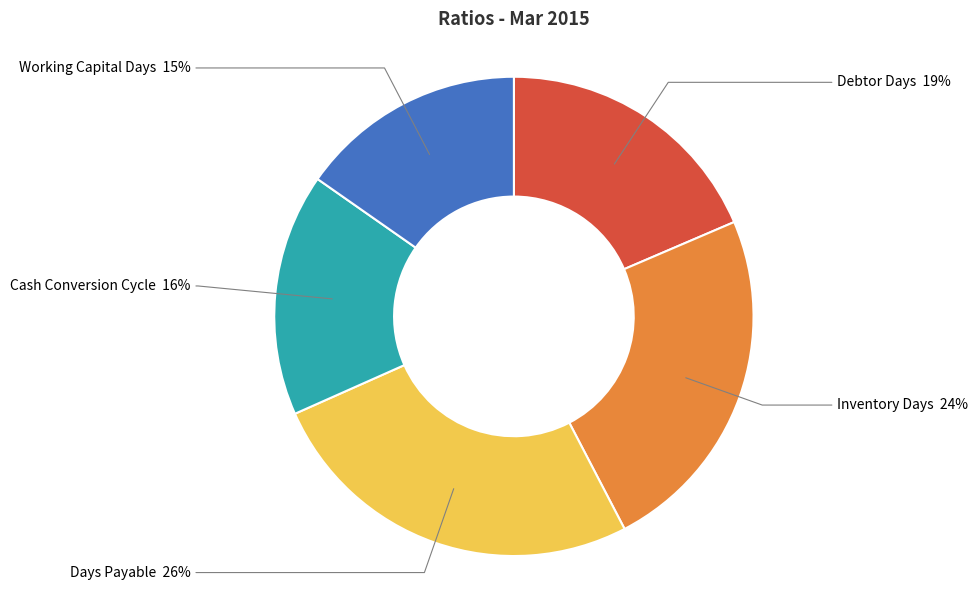

Is there any slice that represents more than half of the pie?

No